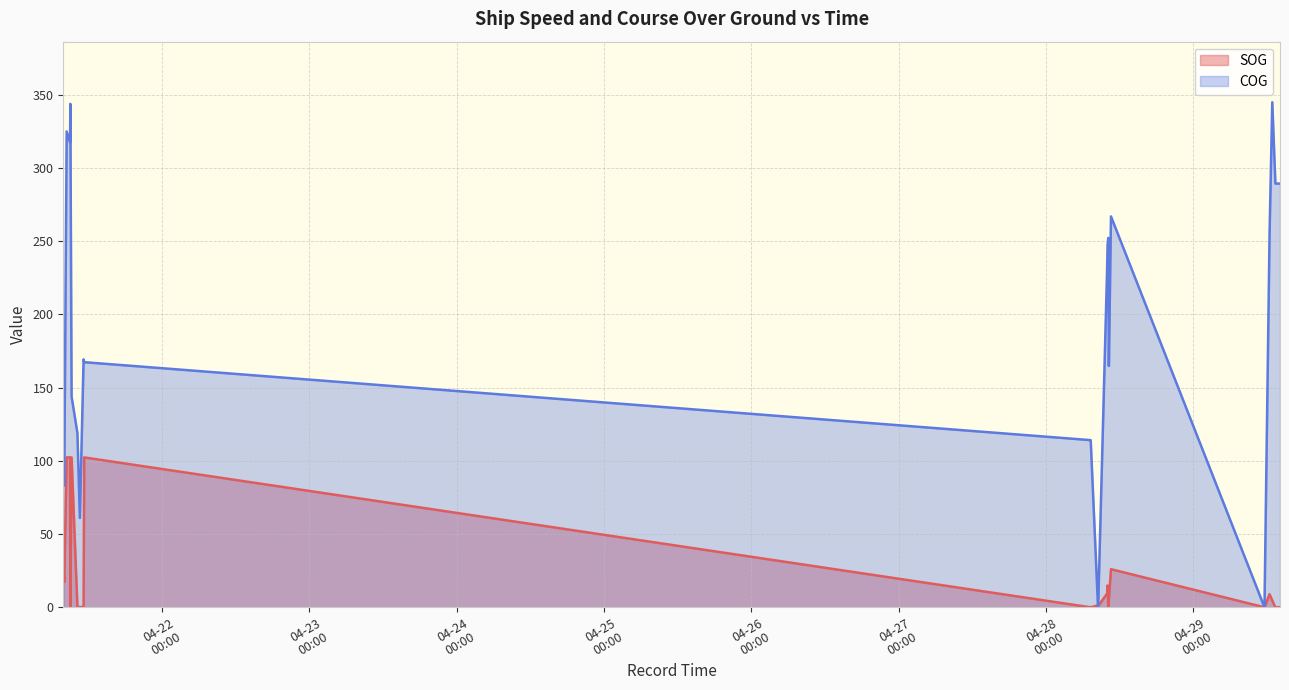

Reading right to left, list all the values displayed in this chart.

SOG: 2024-04-29 14:09:27=0.0	2024-04-29 13:51:26=0.0	2024-04-29 13:51:26=0.0	2024-04-29 13:48:26=0.0	2024-04-29 13:24:21=0.0	2024-04-29 13:24:21=0.0	2024-04-29 13:24:21=0.0	2024-04-29 12:53:58=4.6	2024-04-29 12:27:10=8.9	2024-04-29 11:37:42=0.0	2024-04-28 10:36:56=26.0	2024-04-28 10:16:15=5.4	2024-04-28 10:10:53=0.1	2024-04-28 10:03:46=14.9	2024-04-28 09:59:42=9.4	2024-04-28 08:32:51=1.0	2024-04-28 08:29:48=1.3	2024-04-28 07:18:43=0.0	2024-04-28 07:15:44=0.0	2024-04-21 11:18:20=102.3	2024-04-21 11:12:19=0.3	2024-04-21 10:35:53=0.1	2024-04-21 10:11:45=0.5	2024-04-21 09:15:01=102.3	2024-04-21 09:02:56=0.1	2024-04-21 08:59:56=102.3	2024-04-21 08:26:52=102.3	2024-04-21 08:03:31=17.3	2024-04-21 08:01:58=21.6	2024-04-21 07:57:51=20.6	2024-04-21 07:53:48=21.7
COG: 2024-04-29 14:09:27=289.2	2024-04-29 13:51:26=289.2	2024-04-29 13:51:26=289.2	2024-04-29 13:48:26=289.2	2024-04-29 13:24:21=289.2	2024-04-29 13:24:21=289.2	2024-04-29 13:24:21=289.2	2024-04-29 12:53:58=344.7	2024-04-29 12:27:10=254.4	2024-04-29 11:37:42=0.0	2024-04-28 10:36:56=266.8	2024-04-28 10:16:15=164.7	2024-04-28 10:10:53=252.1	2024-04-28 10:03:46=247.5	2024-04-28 09:59:42=232.6	2024-04-28 08:32:51=3.4	2024-04-28 08:29:48=0.7	2024-04-28 07:18:43=114.1	2024-04-28 07:15:44=114.1	2024-04-21 11:18:20=167.3	2024-04-21 11:12:19=169.2	2024-04-21 10:35:53=61.0	2024-04-21 10:11:45=119.0	2024-04-21 09:15:01=143.8	2024-04-21 09:02:56=343.6	2024-04-21 08:59:56=317.3	2024-04-21 08:26:52=324.8	2024-04-21 08:03:31=86.2	2024-04-21 08:01:58=83.2	2024-04-21 07:57:51=84.3	2024-04-21 07:53:48=83.4